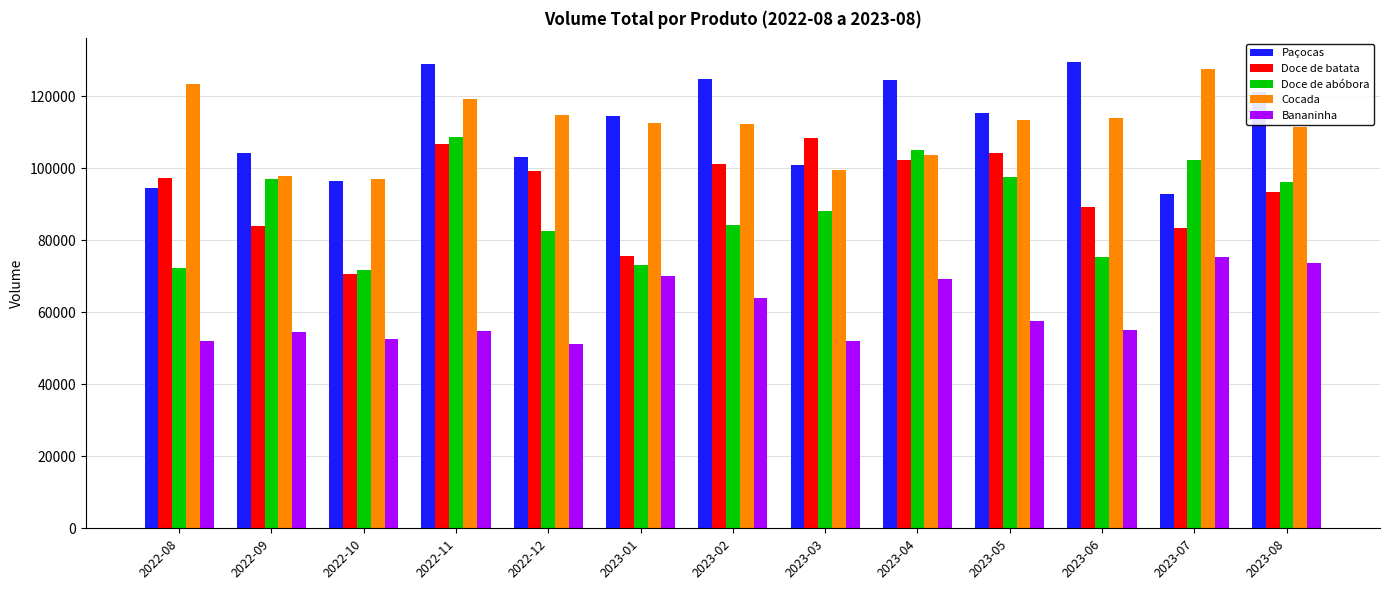

What are all the series names shown in the legend?

Paçocas, Doce de batata, Doce de abóbora, Cocada, Bananinha